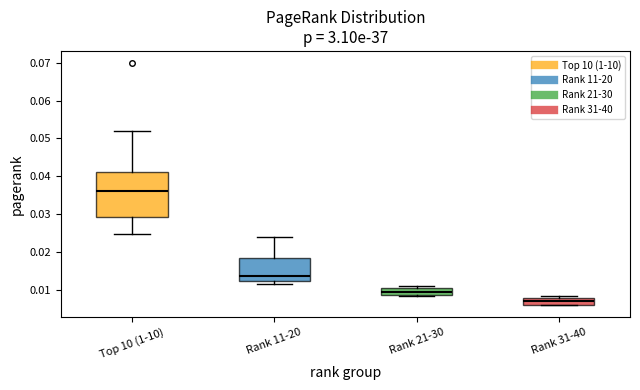

Reading left to right, transcribe this box plot: for each box, give where its median line is, the range the box spans, and where its two whiskers end, as read against the y-axis. The values are not printed on the chart, so give them approximately, as read against the axis.

Top 10 (1-10): median 0.036, box 0.029 to 0.041, whiskers 0.025 to 0.052
Rank 11-20: median 0.014, box 0.012 to 0.018, whiskers 0.012 (just below the box's lower edge) to 0.024
Rank 21-30: median 0.010, box 0.009 to 0.011, whiskers 0.008 to 0.011 (just above the box's upper edge)
Rank 31-40: median 0.007, box 0.006 to 0.008, whiskers 0.006 to 0.008 (just above the box's upper edge)